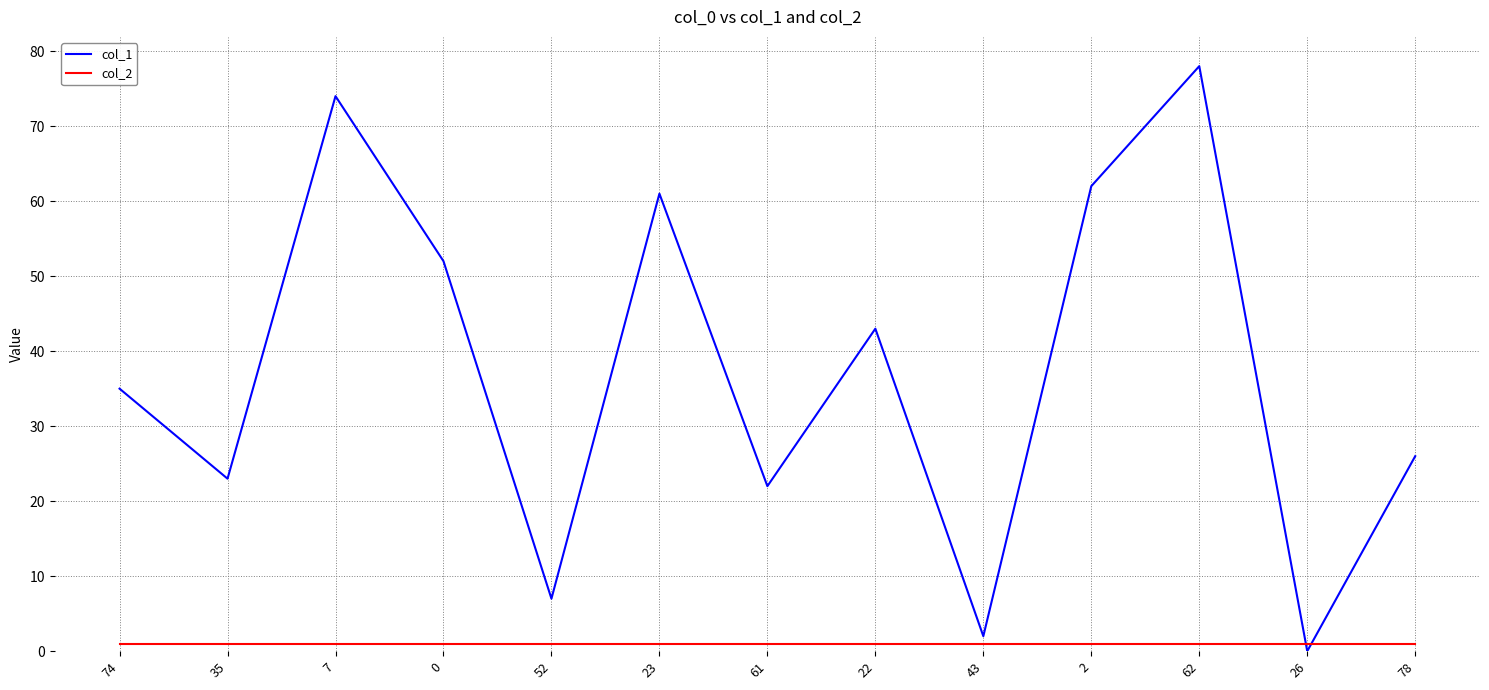

What is the spread (max minus min) of values at 7?

73